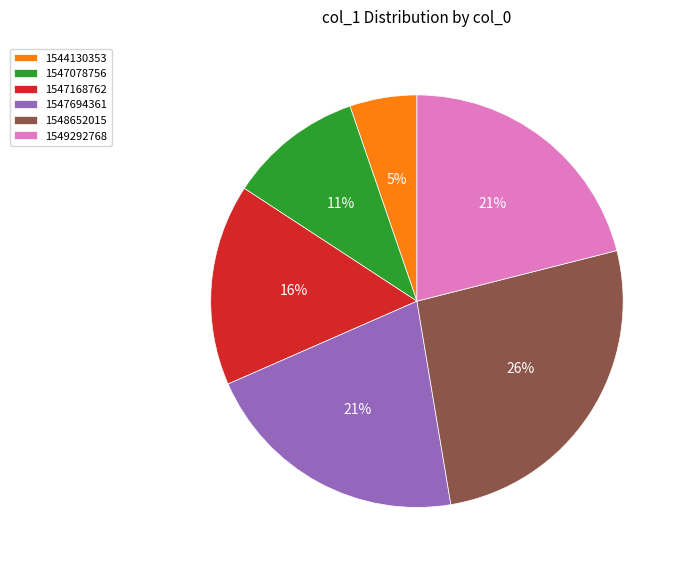

How many slices are in this pie chart?

6